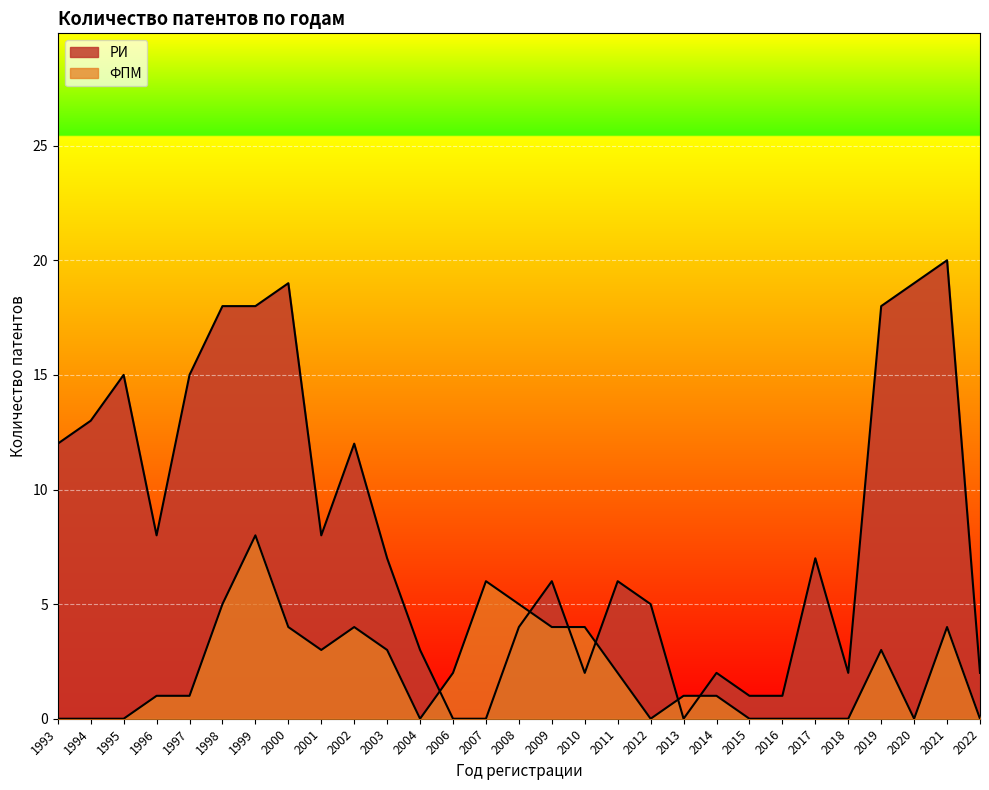

Rank the series at 2011 from lowest to highest value.

ФПМ, РИ